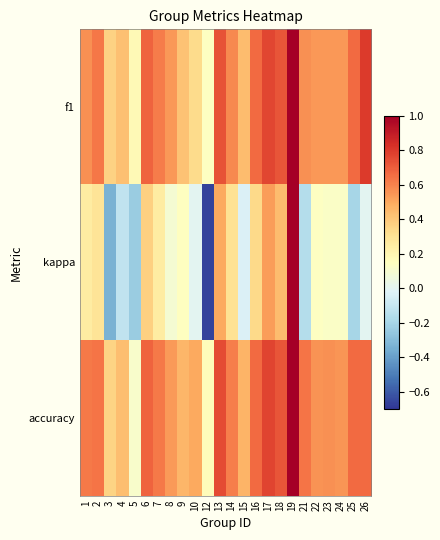

What is the smallest value displayed?

-0.7